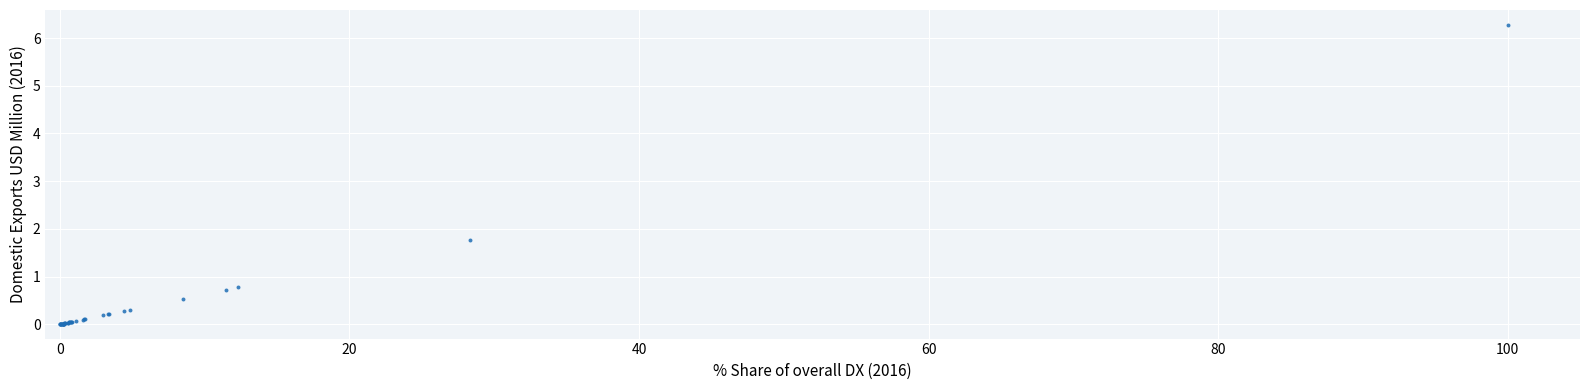

What Y value in the scatter plot is closest to 3?

1.8